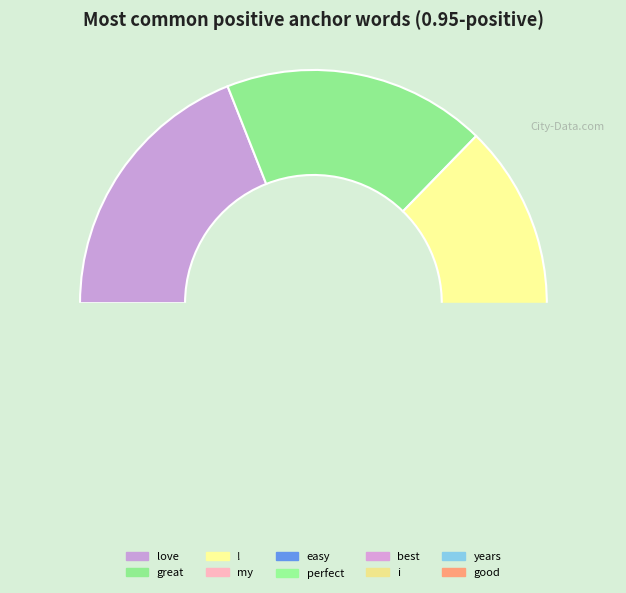

True or false: great accounts for 31% of the total.

False